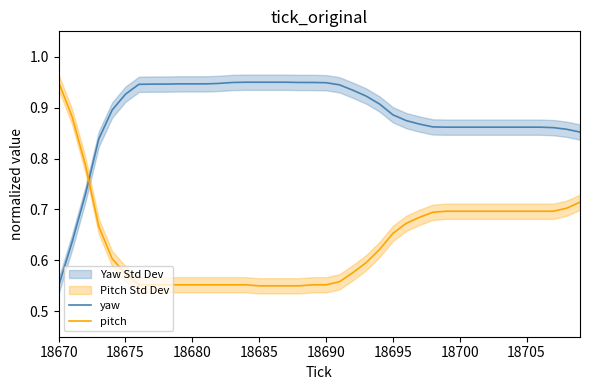

Where is yaw nearest to the value 0?

18670